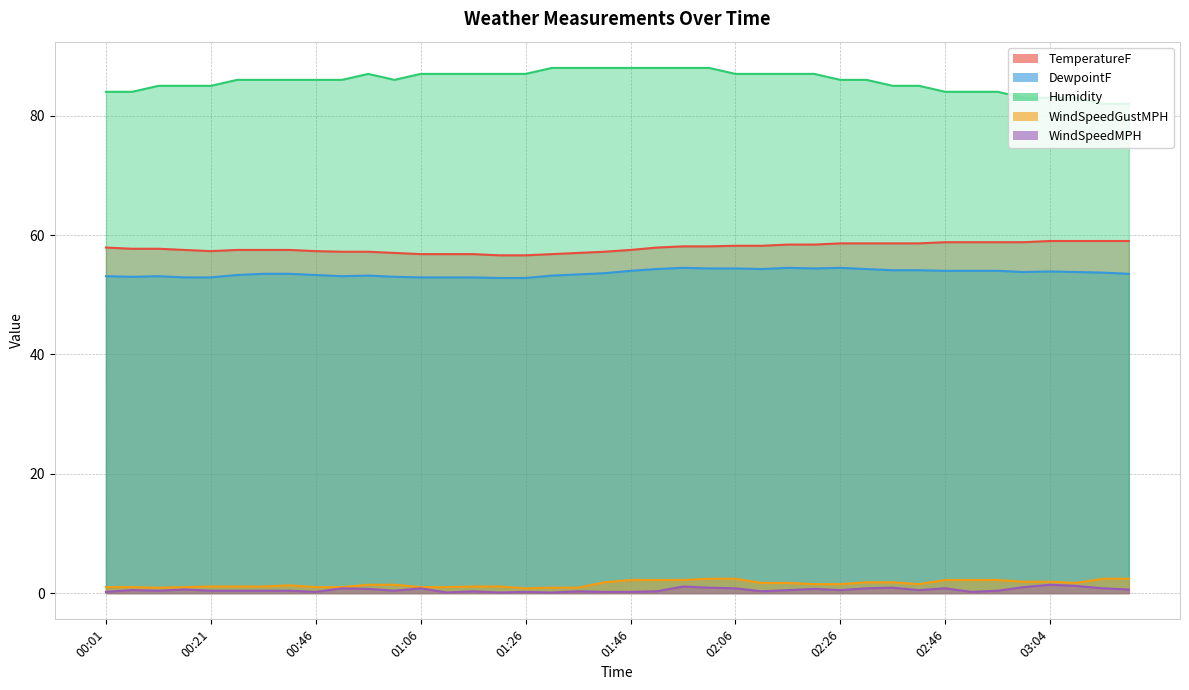

In DewpointF, how many points are lower than both neighbors (excluding endpoints)?

5